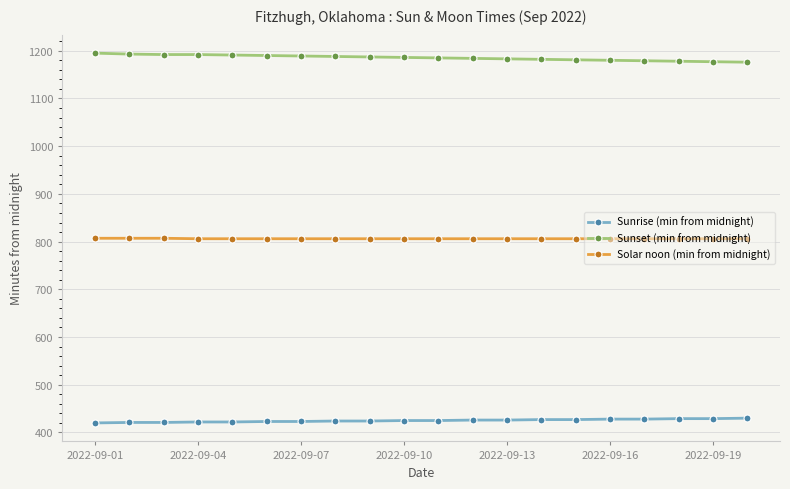

What is the difference between the maximum and second lowest values in the Sunset (min from midnight) series?

18